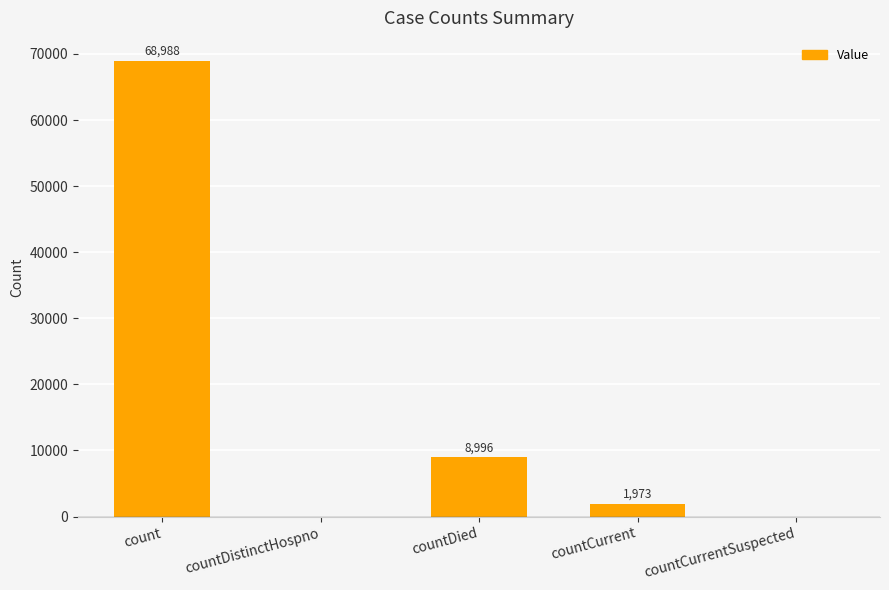

What is the change in value from countDied to countCurrent?

-7023